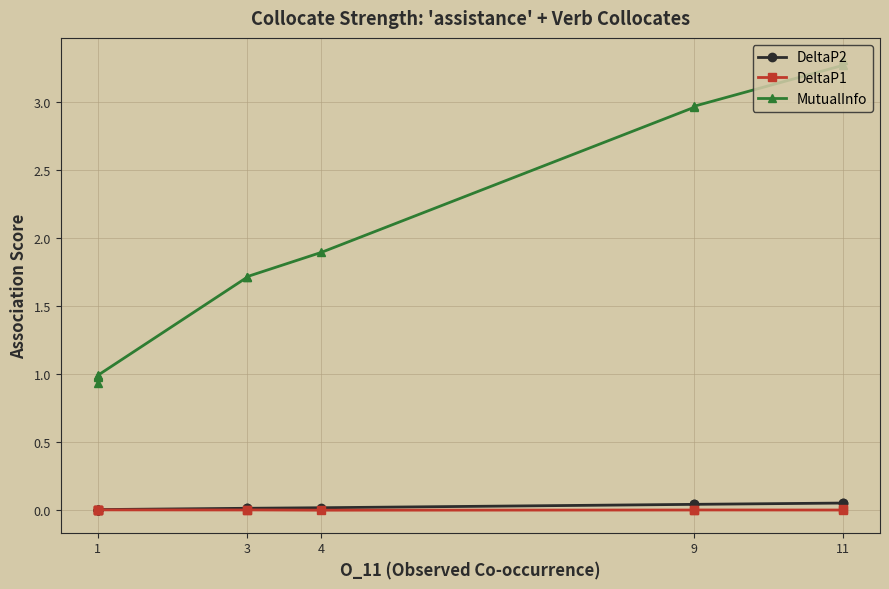

What is the difference between the maximum and second lowest values in the MutualInfo series?

2.3